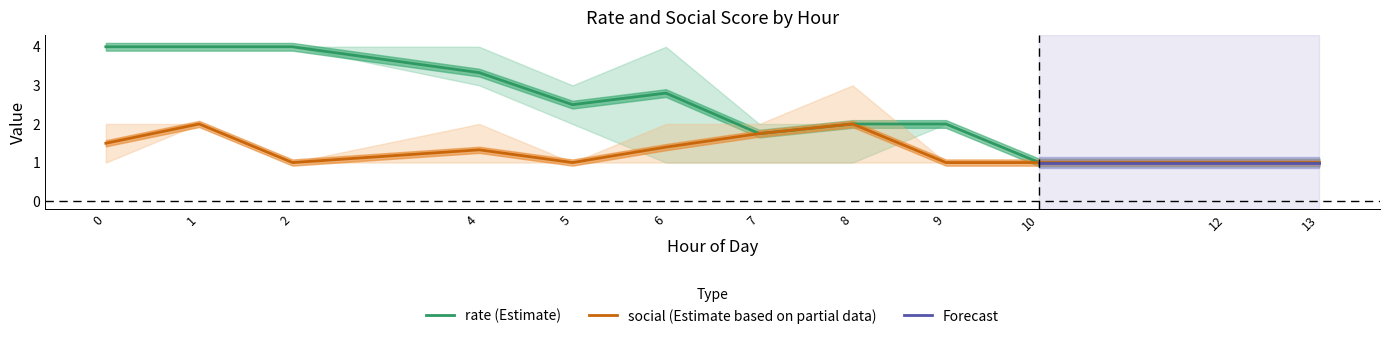

True or false: rate (Estimate) has a value of 1.0 at 10.

True